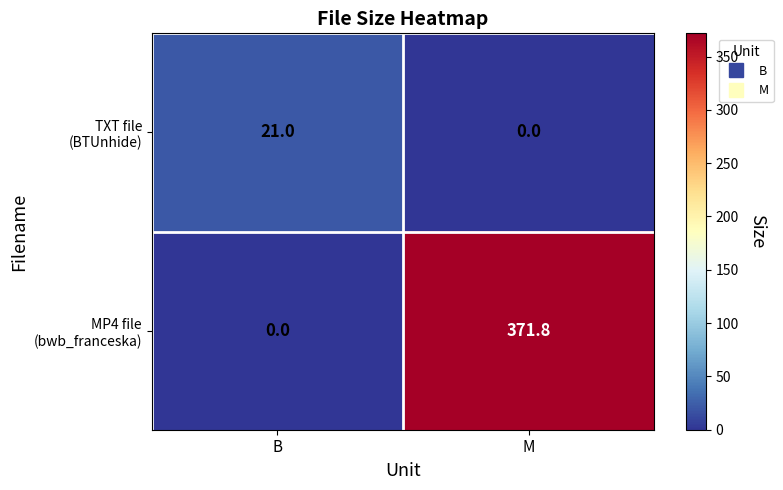

What is the spread (max minus min) of values at B?

21.0